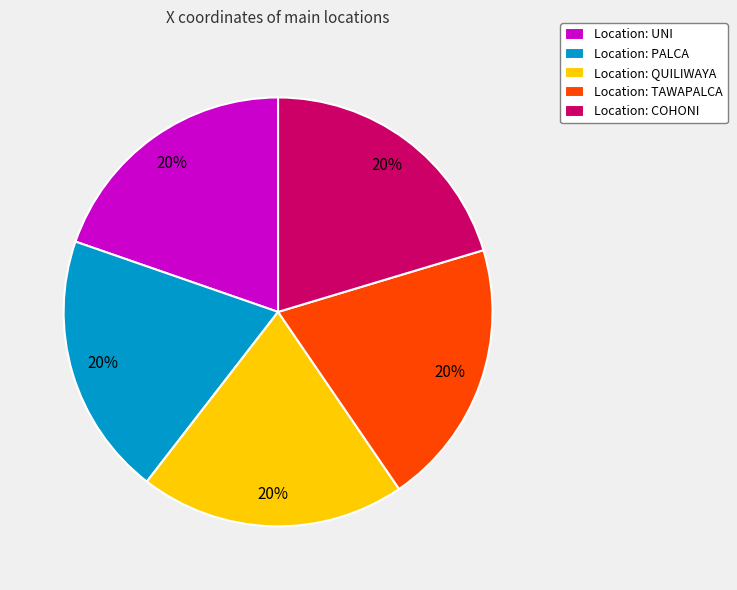

To the nearest percent, what is the average slice percentage?

20%